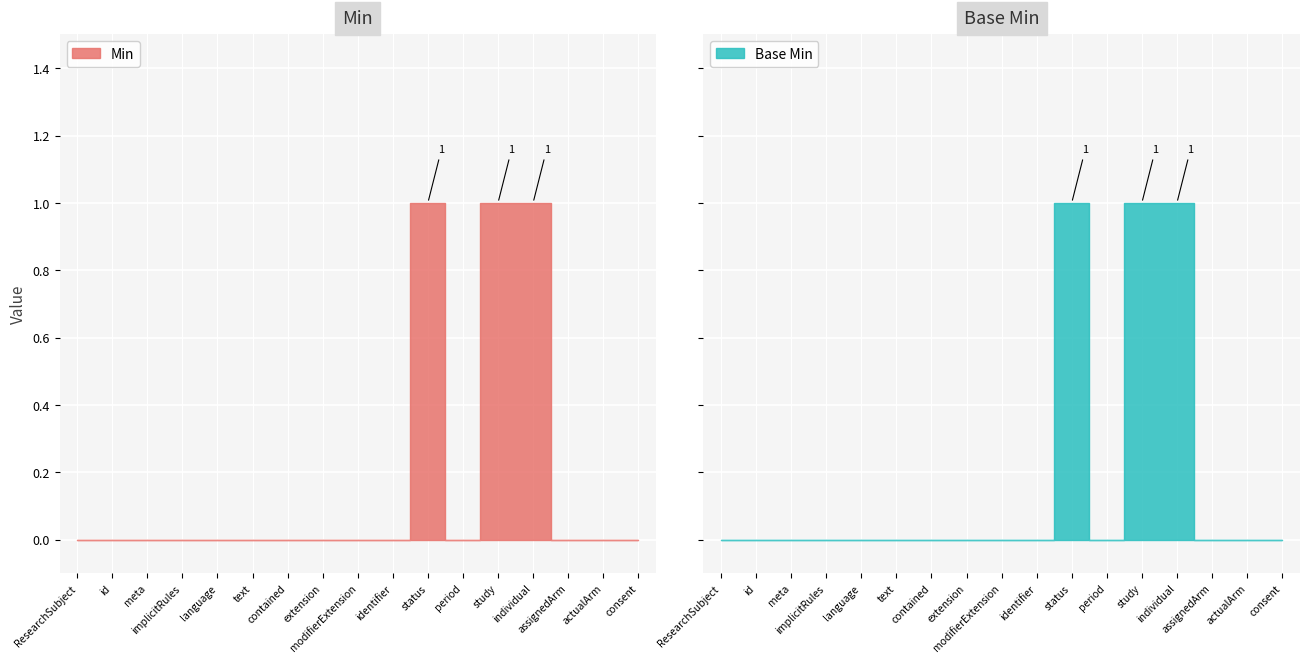

Where is the first local maximum for Min?

status